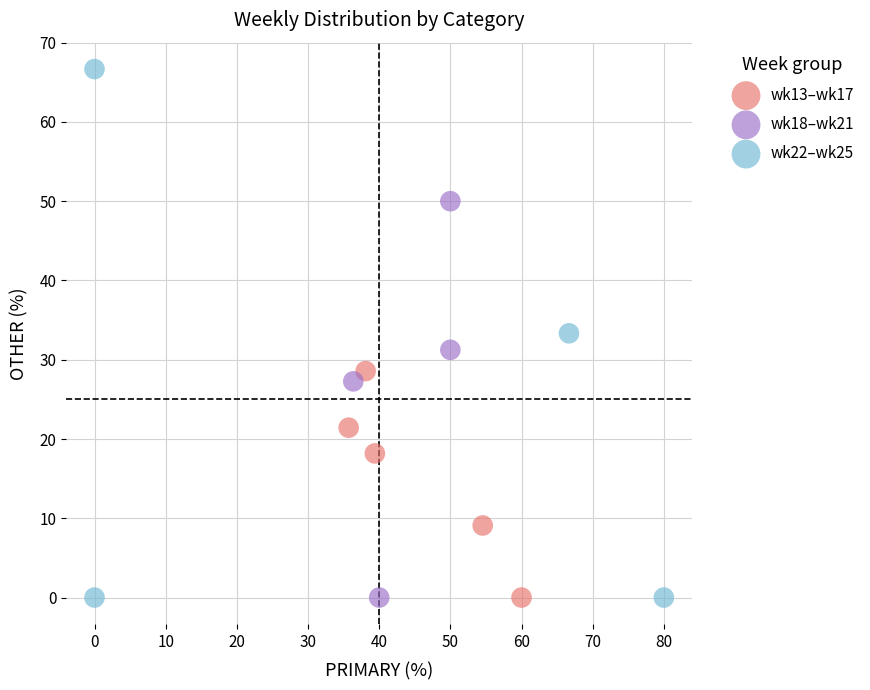

Which series reaches the maximum Y coordinate?

wk22–wk25